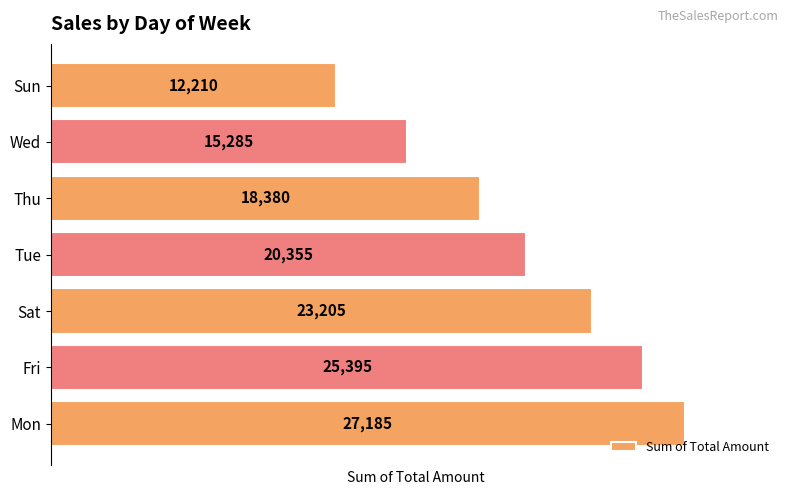

Which has a higher value, Tue or Sat?

Sat